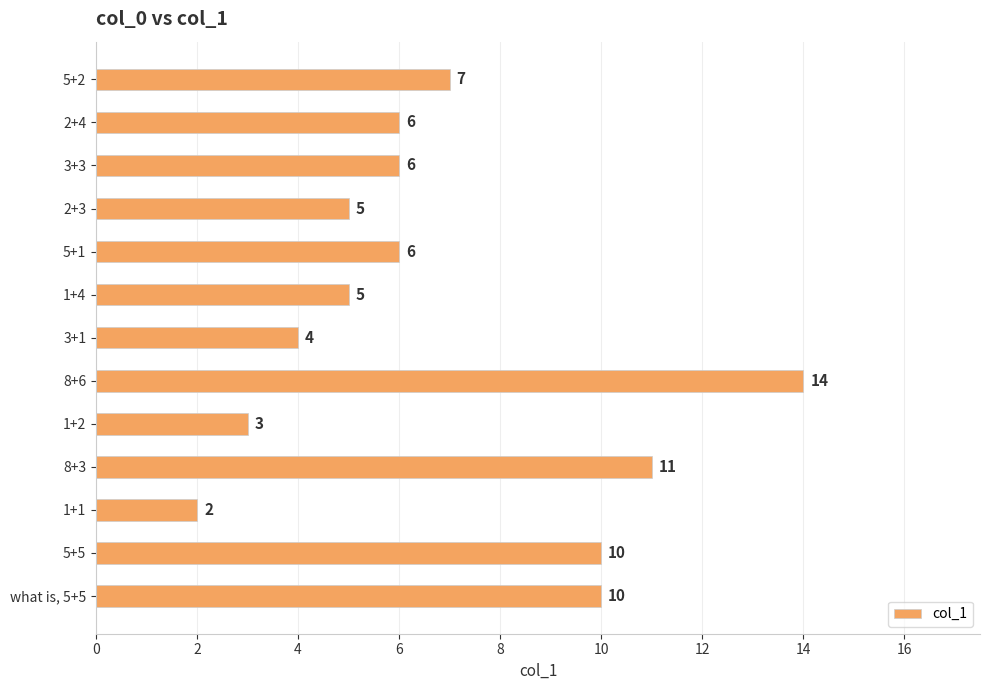

Which label corresponds to the largest value in the chart?

8+6